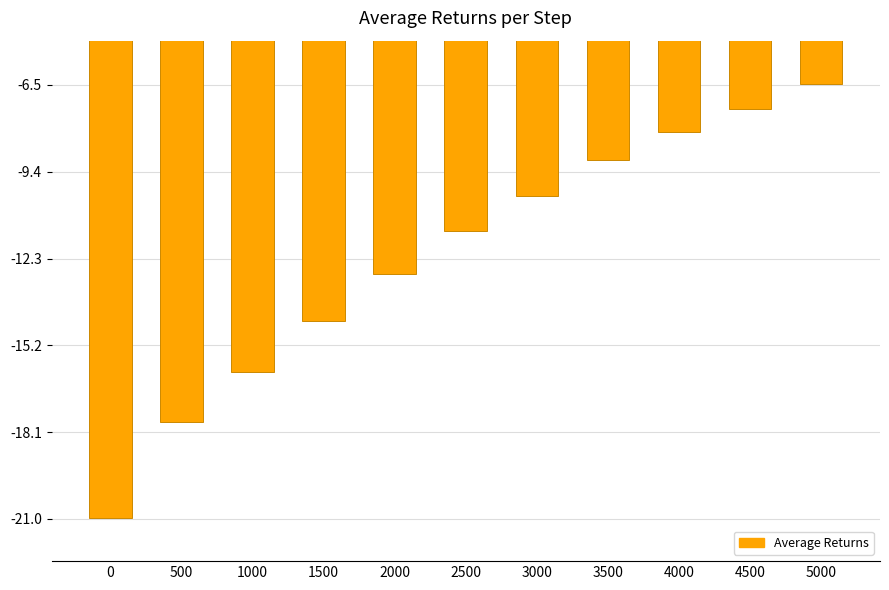

List the labels in order of value, largest first.

5000, 4500, 4000, 3500, 3000, 2500, 2000, 1500, 1000, 500, 0